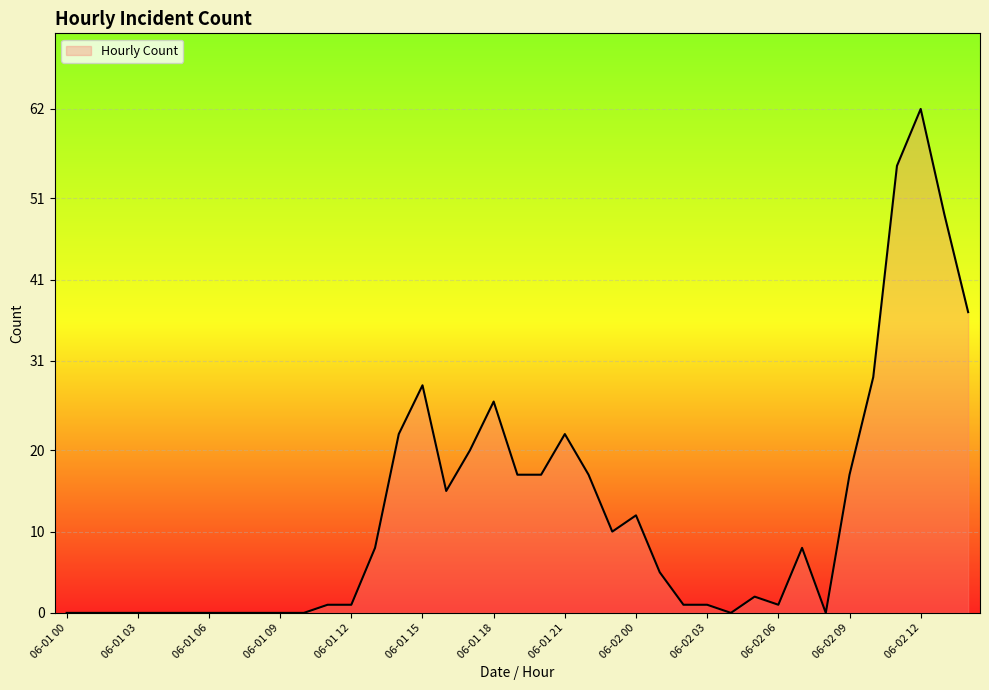

What is the difference between the maximum and minimum values?

62